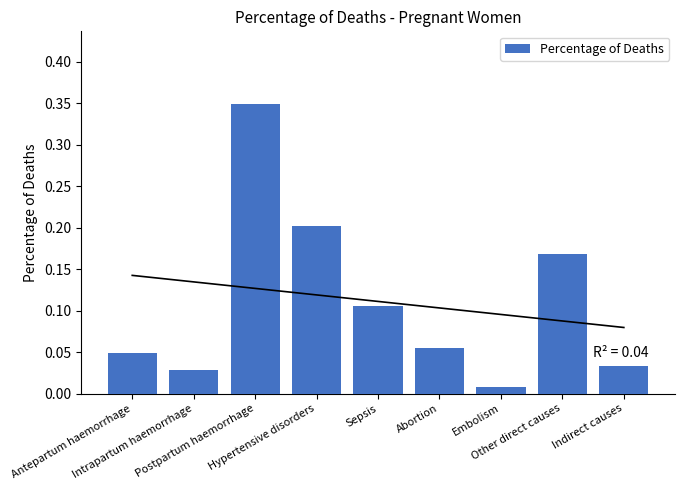

What position from the right is Sepsis?

5